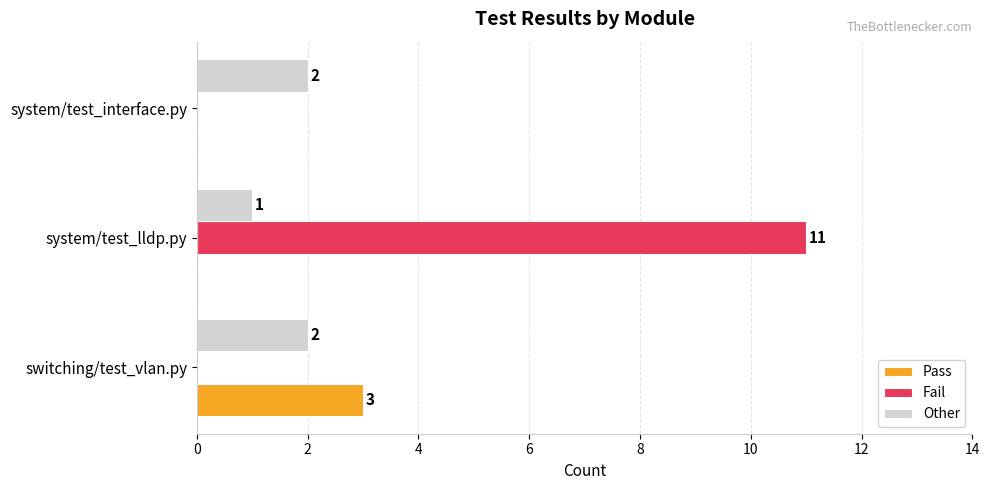

The value of Other at system/test_interface.py is 2. True or false?

True